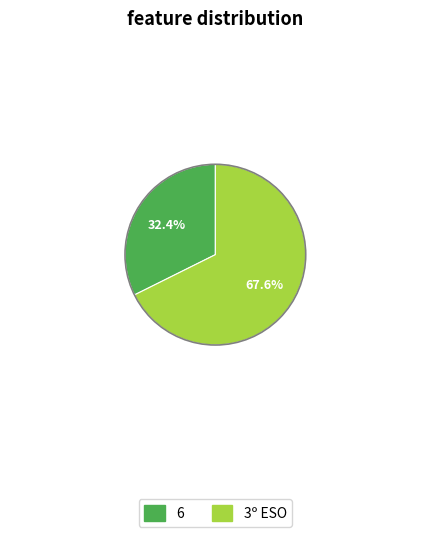

What is the total percentage of 3º ESO and 6?

100.0%